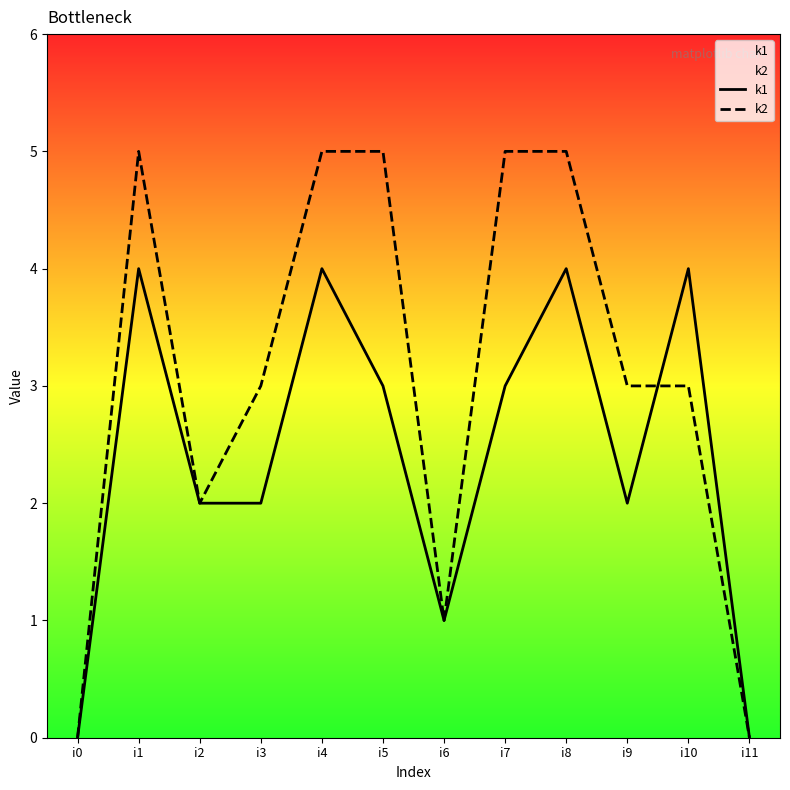

True or false: k2 has more than 0 points higher than both neighbors.

True